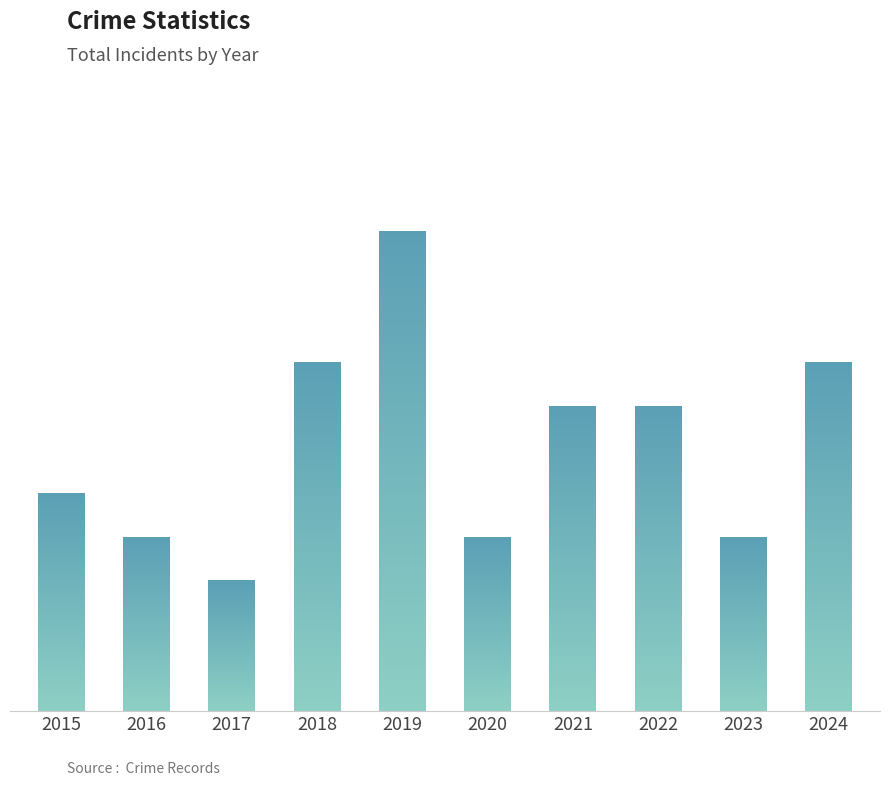

What is the approximate value at 2020?

4